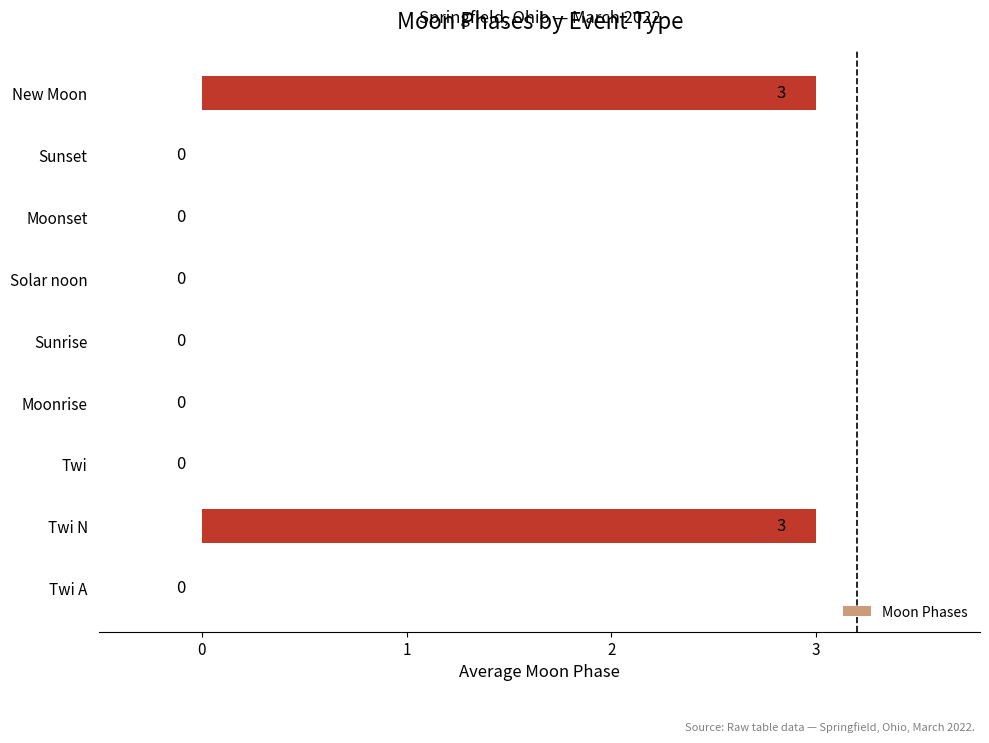

How many positive values are there?

2